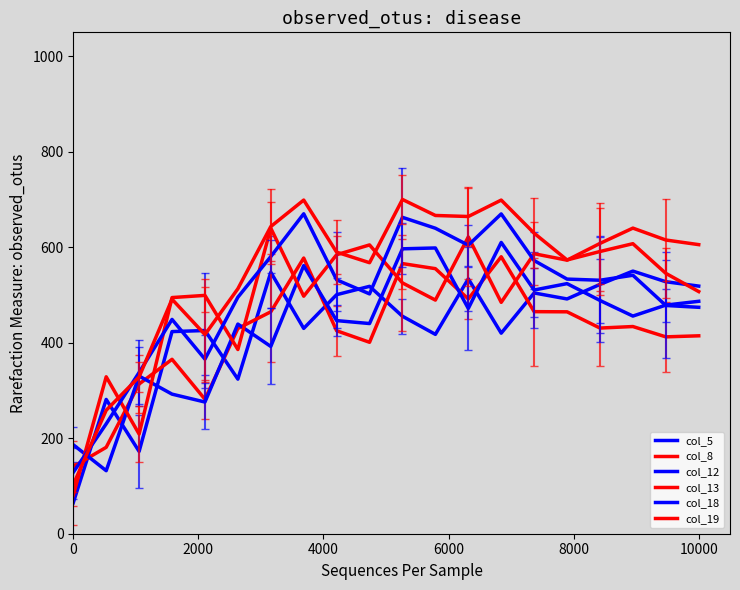

True or false: col_5 and col_13 cross at least once.

False